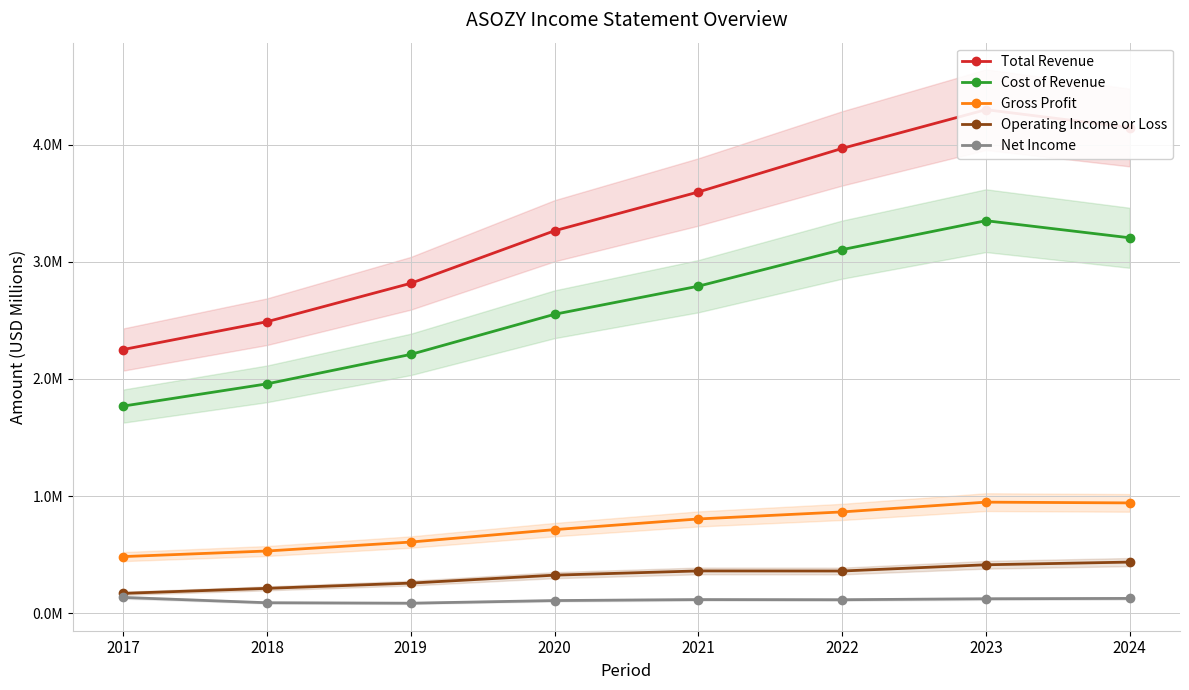

What is the value of the Gross Profit point at the 3rd from the left?

0.6